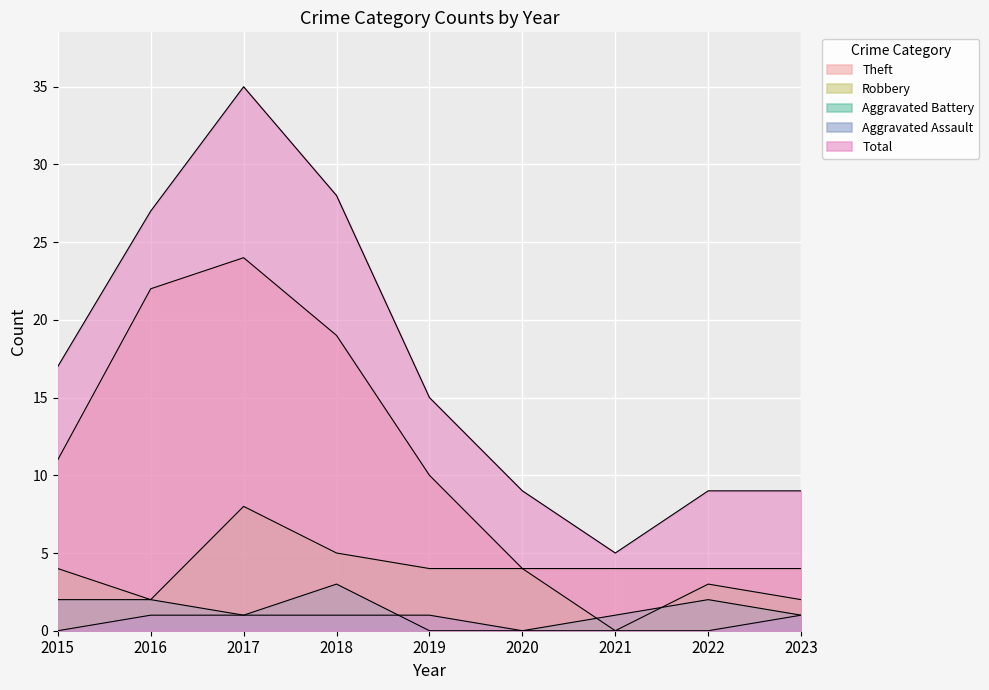

What is the highest value of the Robbery series?

8